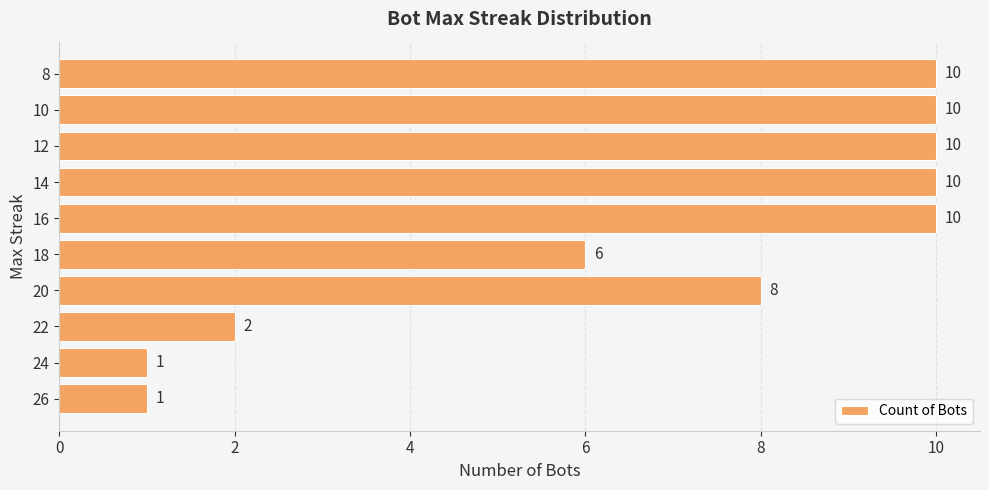

Count the number of data series in this chart.

1